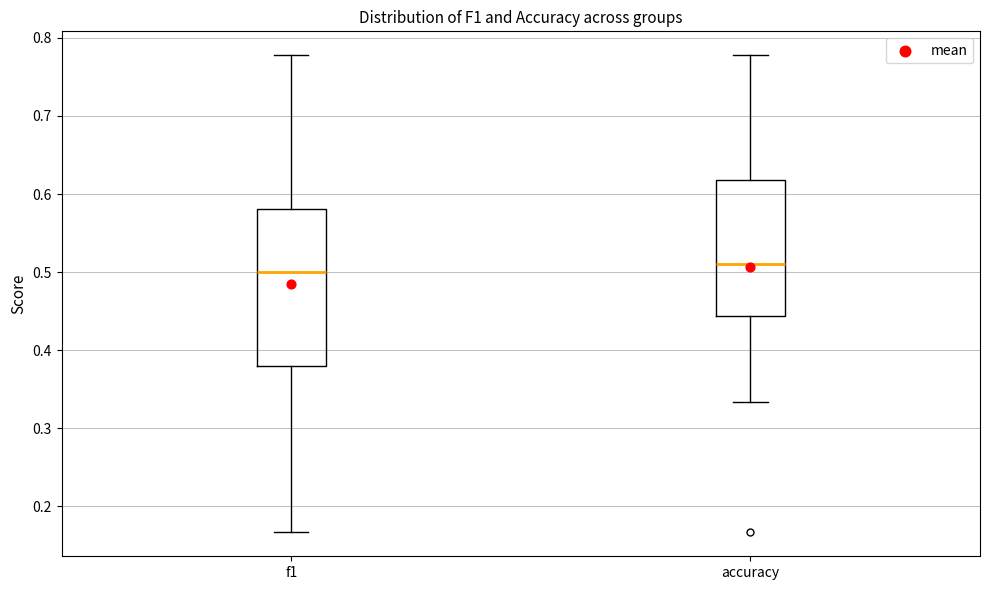

Reading left to right, read every box against the y-axis: the position of its median line, the range the box covers, and the ends of its whiskers. The values are not printed on the chart, so give them approximately, as read against the axis.

f1: median 0.50, box 0.38 to 0.58, whiskers 0.17 to 0.78
accuracy: median 0.51, box 0.44 to 0.62, whiskers 0.33 to 0.78